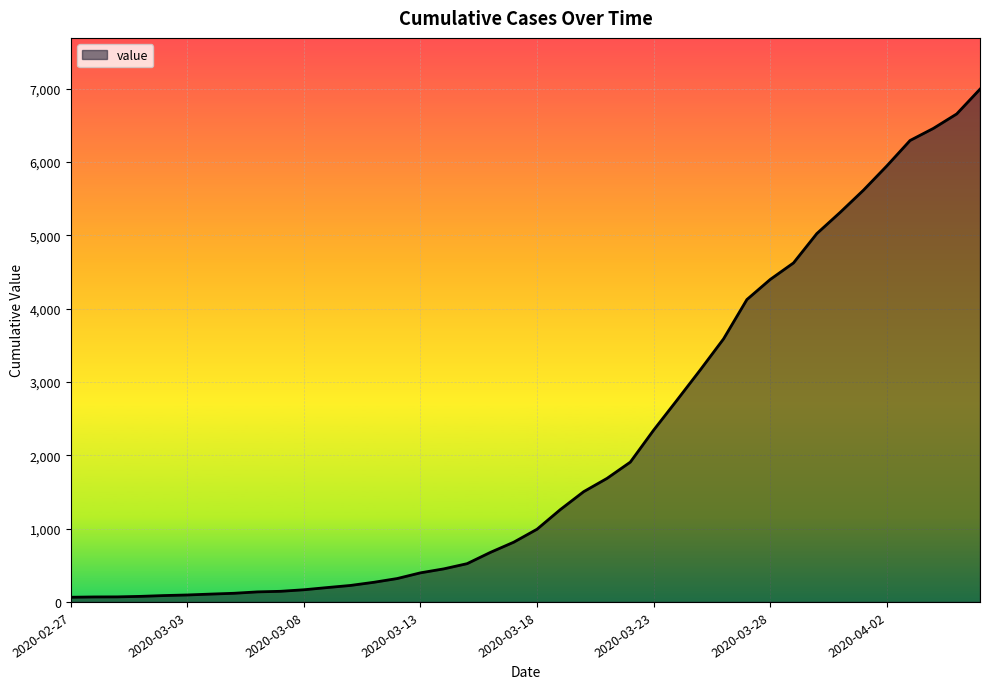

What is the maximum value shown in the chart?

6994